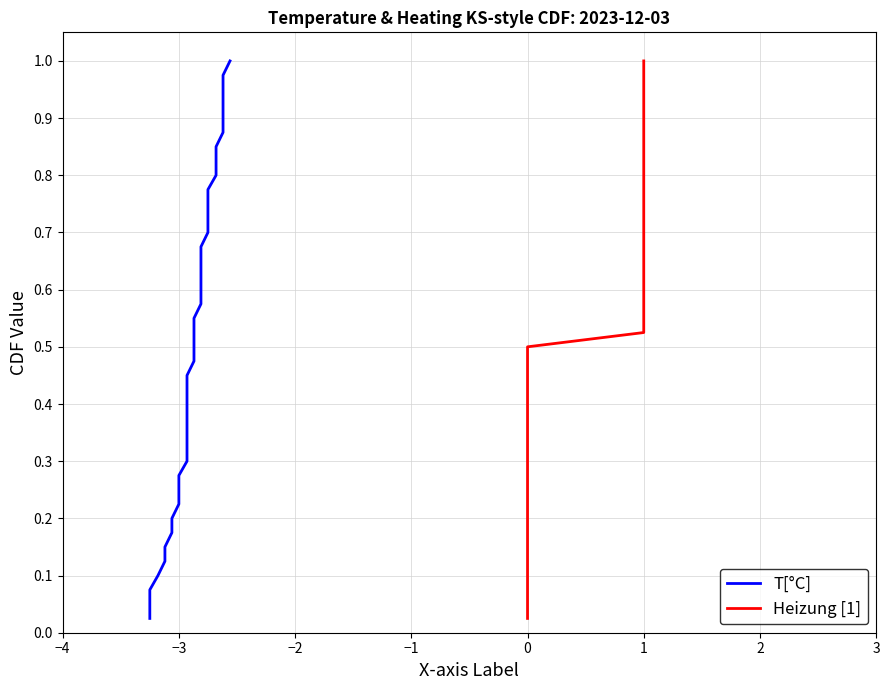

What is the value of the Heizung [1] point at the 3rd from the left?

0.1